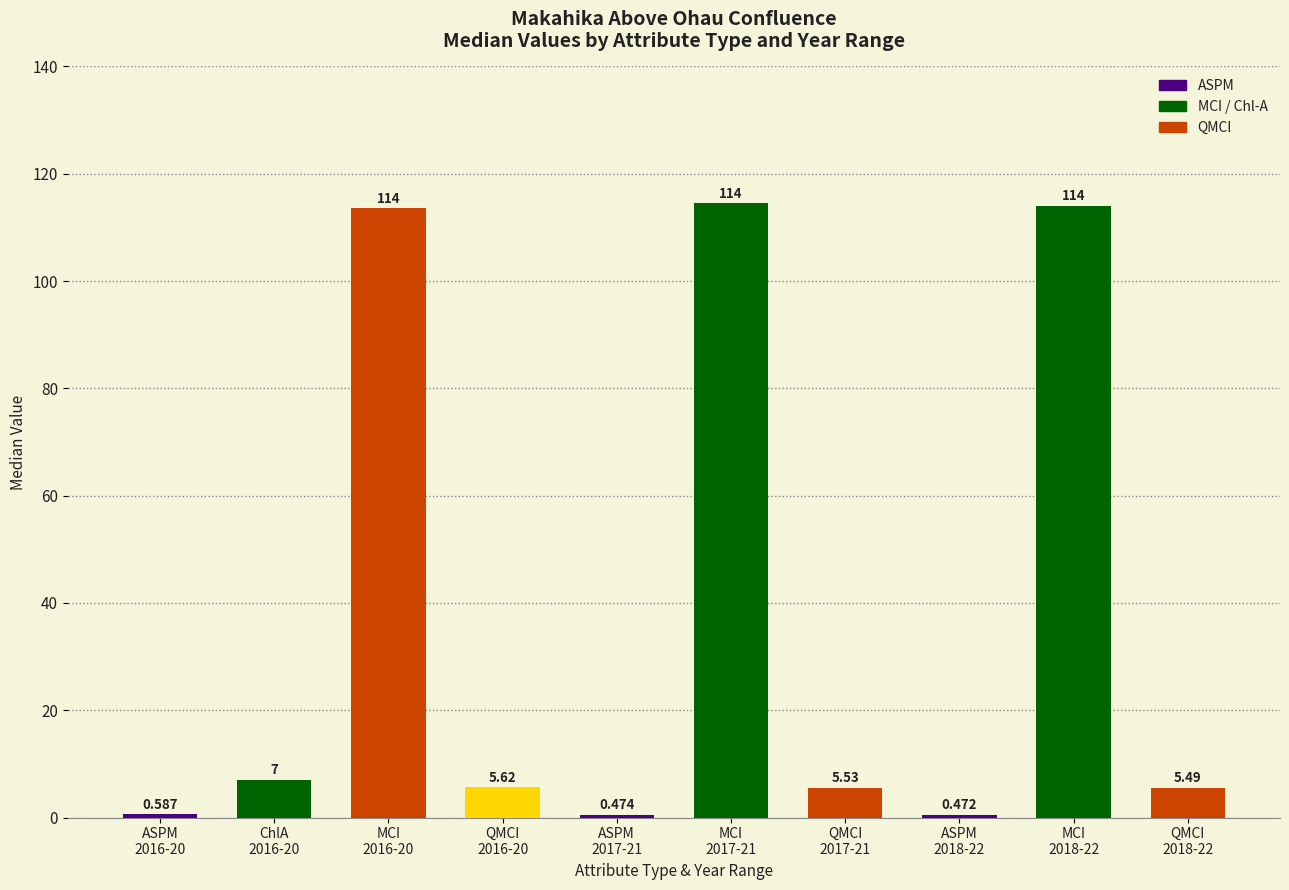

What is the ratio of the value at ASPM
2017-21 to the value at QMCI
2016-20?

0.1